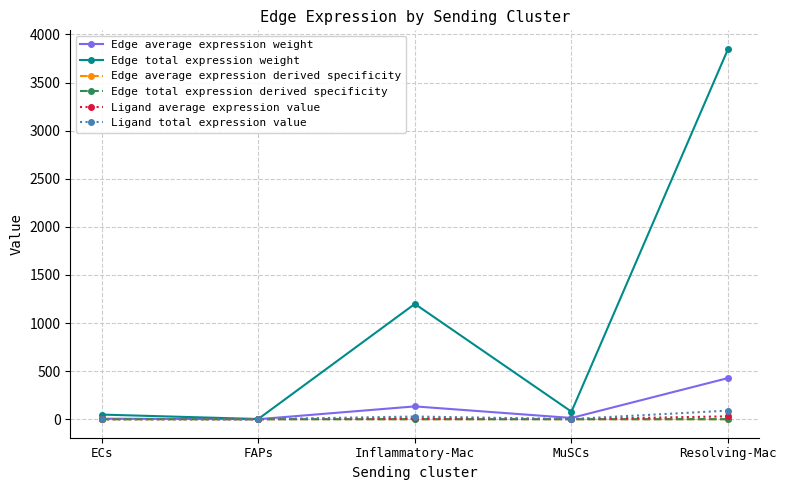

What is the label of the 3rd point from the right?

Inflammatory-Mac